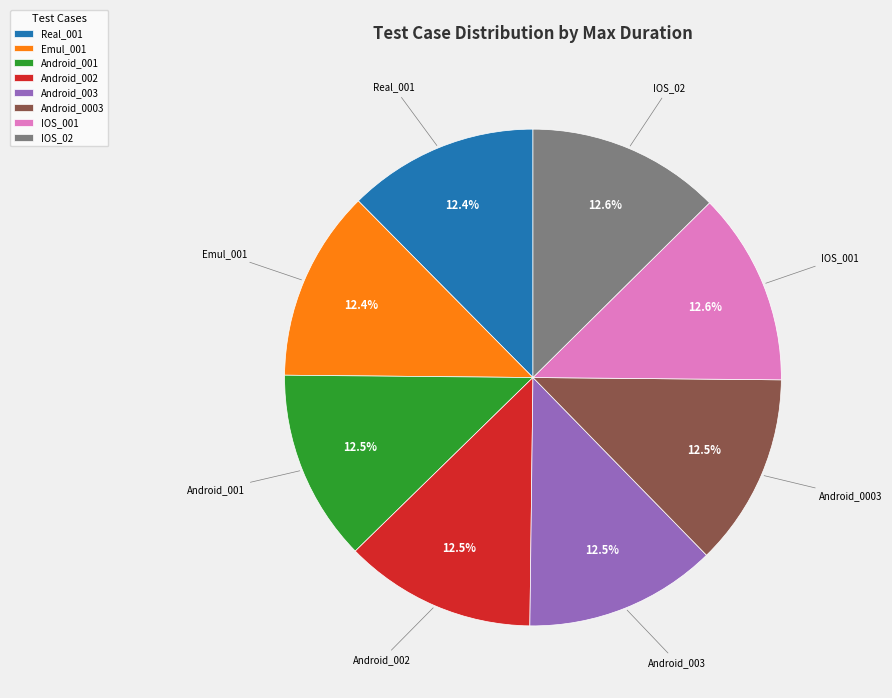

What percentage is NOT represented by IOS_001?

87.4%